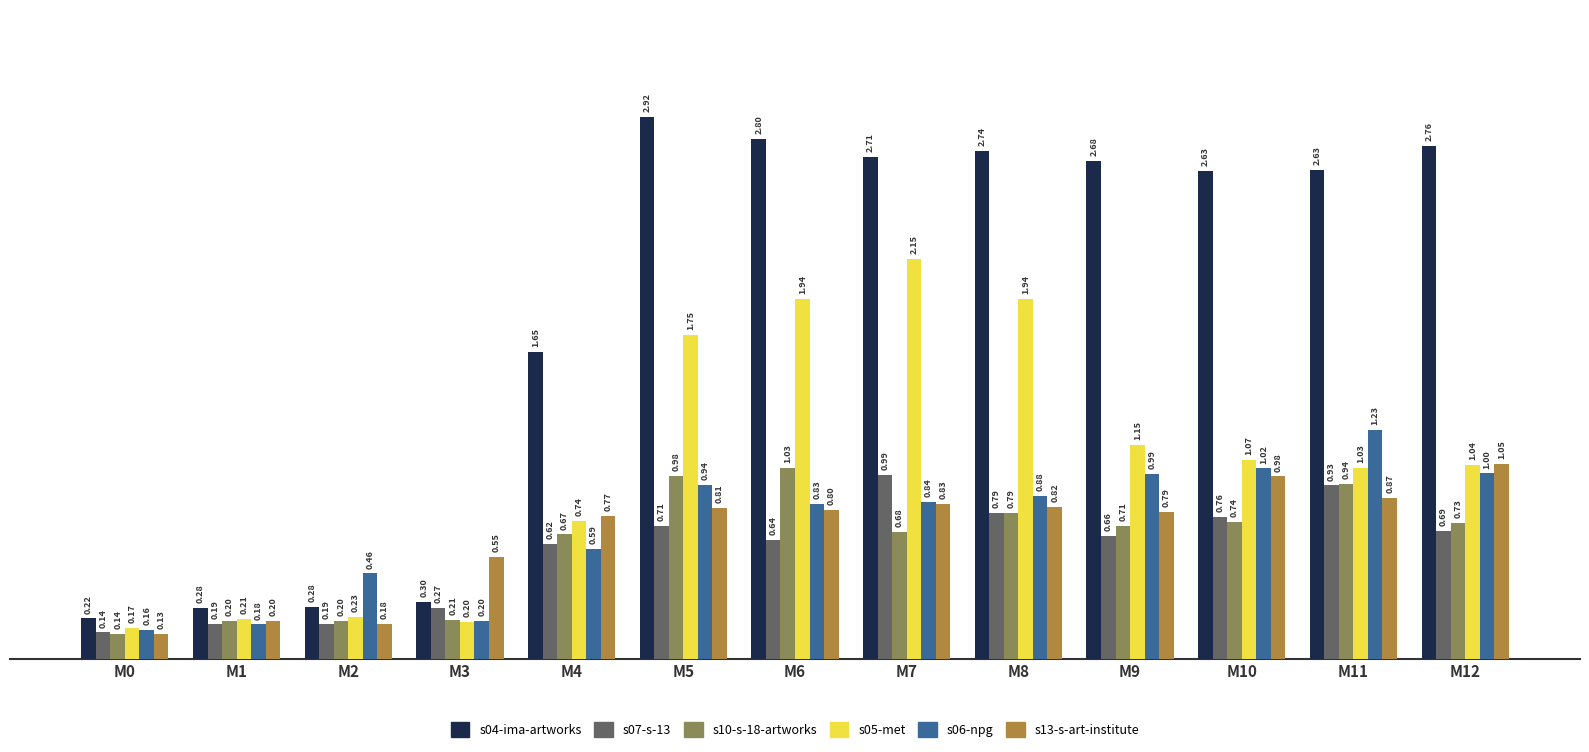

What is the total value across all series at M5?

8.1